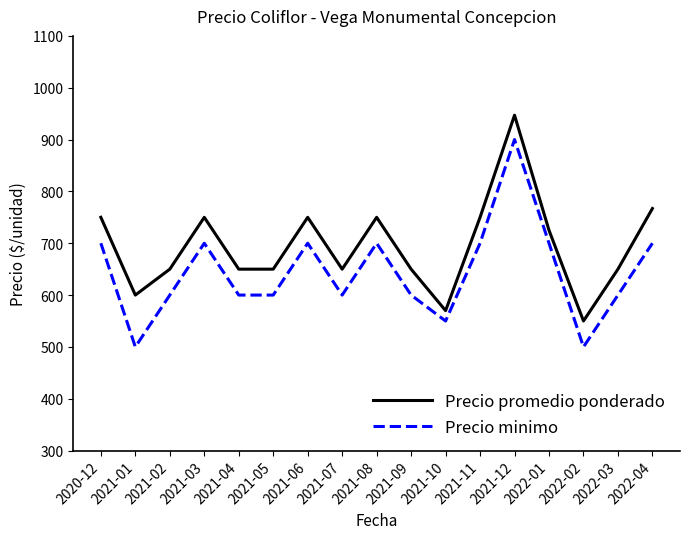

What are all the series names shown in the legend?

Precio promedio ponderado, Precio minimo